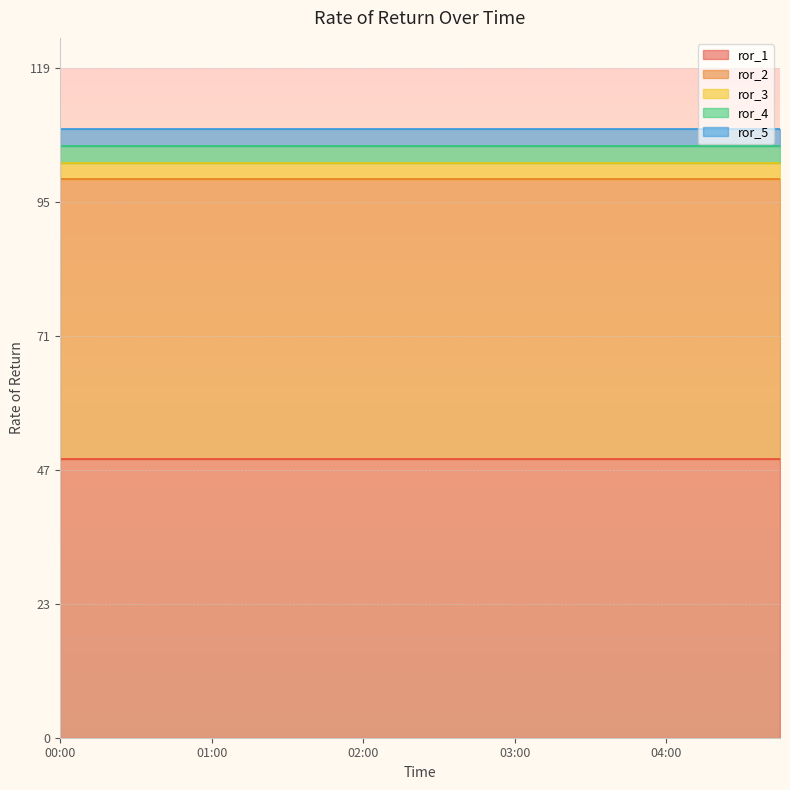

Reading right to left, extract all data points from this chart.

ror_1: 04:45=50	04:30=50	04:15=50	04:00=50	03:45=50	03:30=50	03:15=50	03:00=50	02:45=50	02:30=50	02:15=50	02:00=50	01:45=50	01:30=50	01:15=50	01:00=50	00:45=50	00:30=50	00:15=50	00:00=50
ror_2: 04:45=50	04:30=50	04:15=50	04:00=50	03:45=50	03:30=50	03:15=50	03:00=50	02:45=50	02:30=50	02:15=50	02:00=50	01:45=50	01:30=50	01:15=50	01:00=50	00:45=50	00:30=50	00:15=50	00:00=50
ror_3: 04:45=3	04:30=3	04:15=3	04:00=3	03:45=3	03:30=3	03:15=3	03:00=3	02:45=3	02:30=3	02:15=3	02:00=3	01:45=3	01:30=3	01:15=3	01:00=3	00:45=3	00:30=3	00:15=3	00:00=3
ror_4: 04:45=3	04:30=3	04:15=3	04:00=3	03:45=3	03:30=3	03:15=3	03:00=3	02:45=3	02:30=3	02:15=3	02:00=3	01:45=3	01:30=3	01:15=3	01:00=3	00:45=3	00:30=3	00:15=3	00:00=3
ror_5: 04:45=3	04:30=3	04:15=3	04:00=3	03:45=3	03:30=3	03:15=3	03:00=3	02:45=3	02:30=3	02:15=3	02:00=3	01:45=3	01:30=3	01:15=3	01:00=3	00:45=3	00:30=3	00:15=3	00:00=3